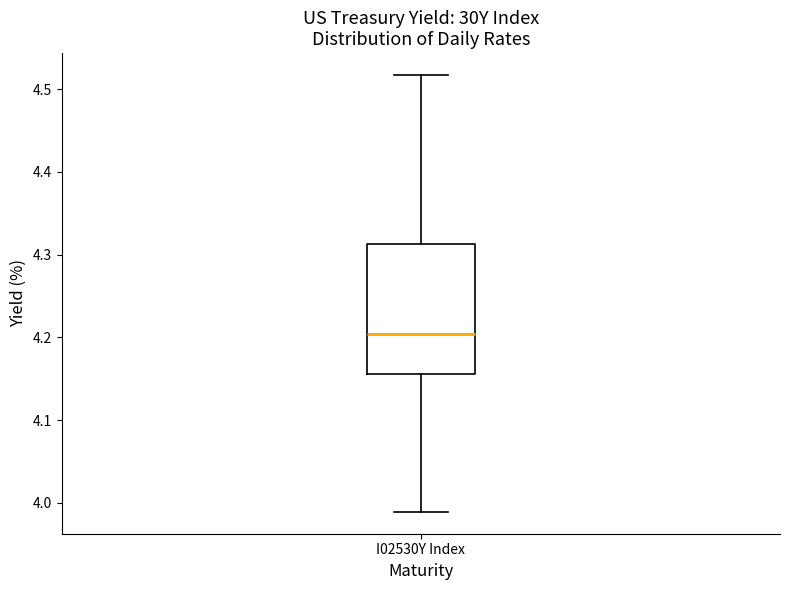

Transcribe this box plot: give where the median line is, the range the box spans, and where the two whiskers end, as read against the y-axis. The values are not printed on the chart, so give them approximately, as read against the axis.

median 4.20, box 4.16 to 4.31, whiskers 3.99 to 4.52